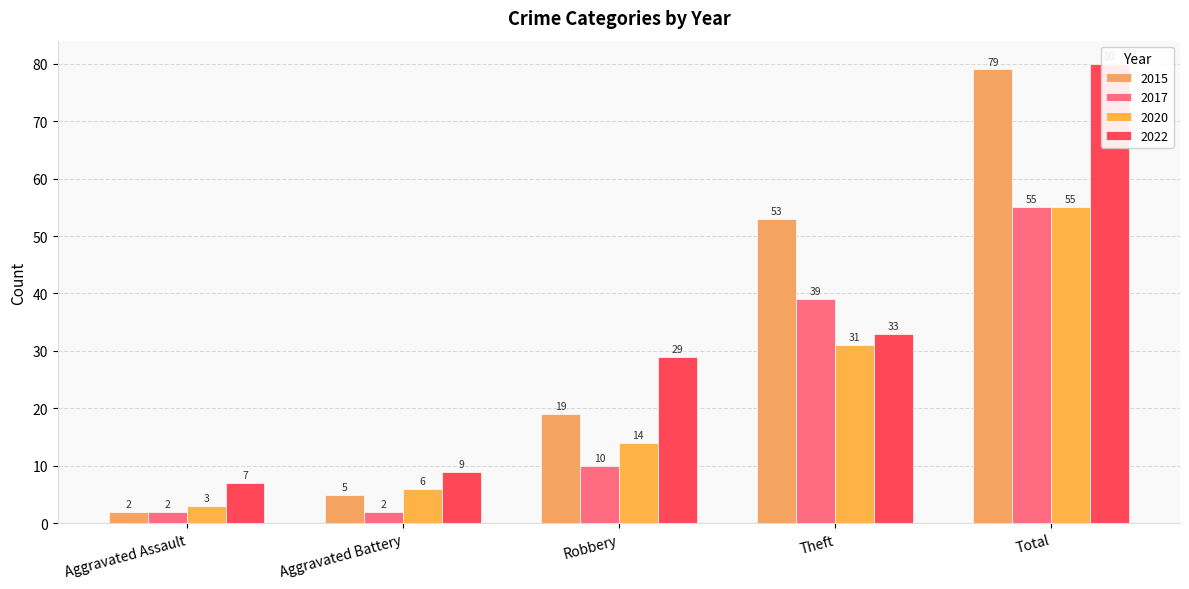

The value of 2022 at Aggravated Battery is 9. True or false?

True